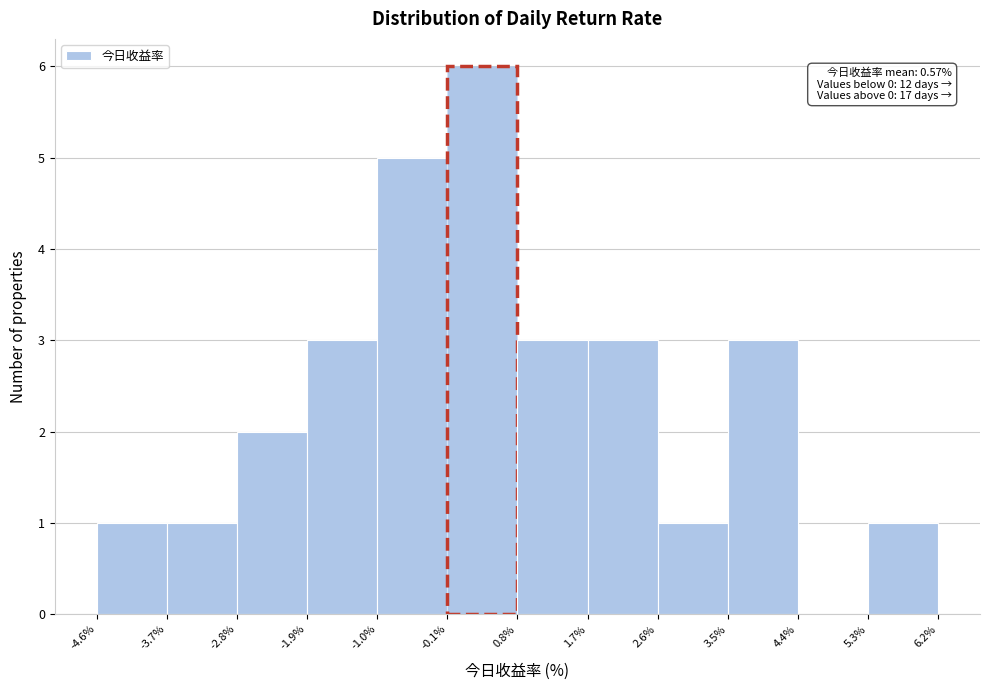

Over which range of the x-axis is the bar tallest?

-0.1% to 0.8%